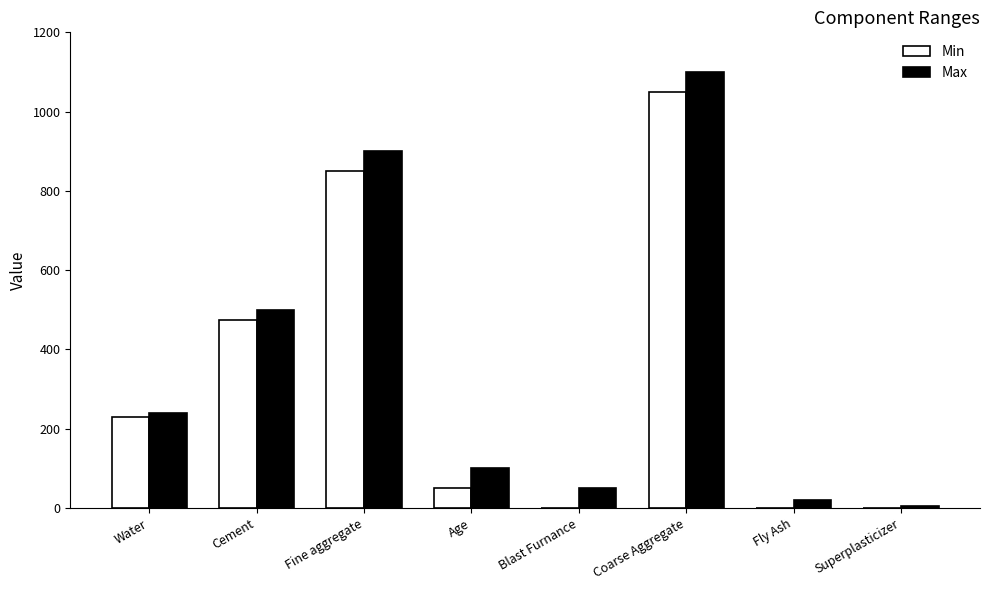

The Min series shows 1050 at Coarse Aggregate. True or false?

True